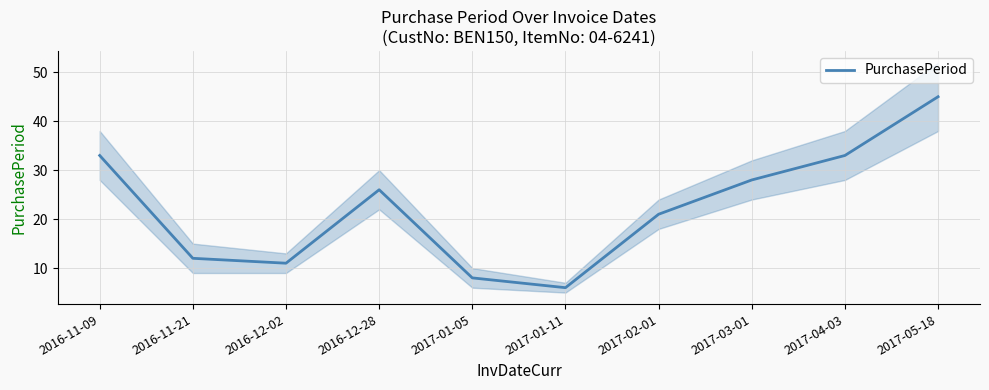

Approximately how many times larger is the value at 2016-12-02 compared to 2017-01-11?

1.8